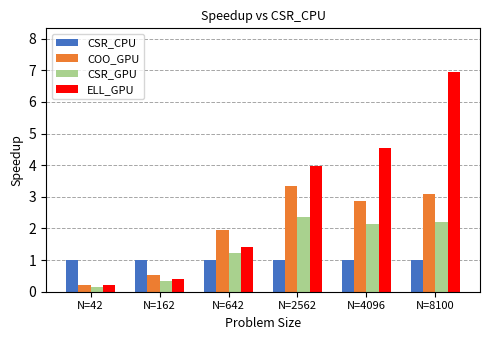

Which series has the largest total across all categories?

ELL_GPU